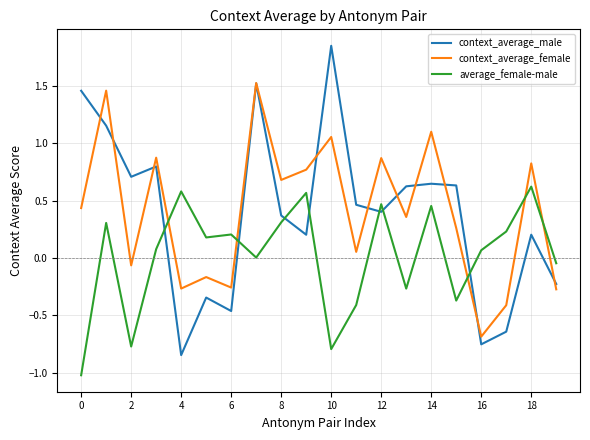

How many intersections are there between context_average_male and average_female-male?

7